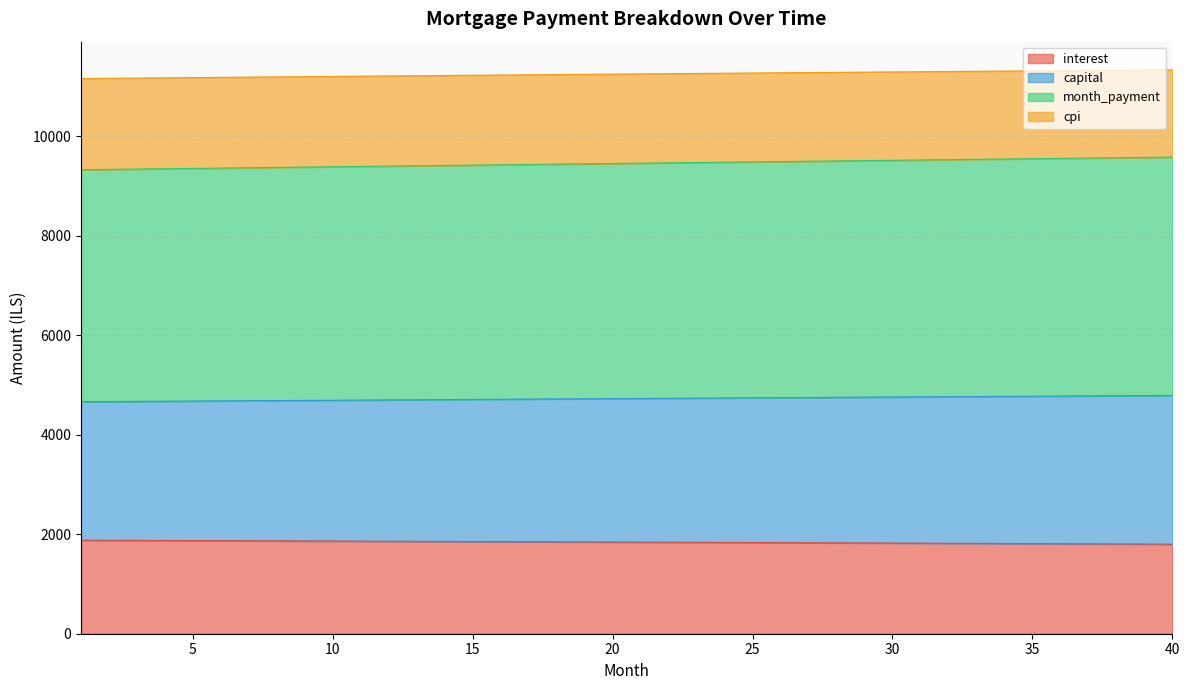

What is the lowest value of the interest series?

1799.0